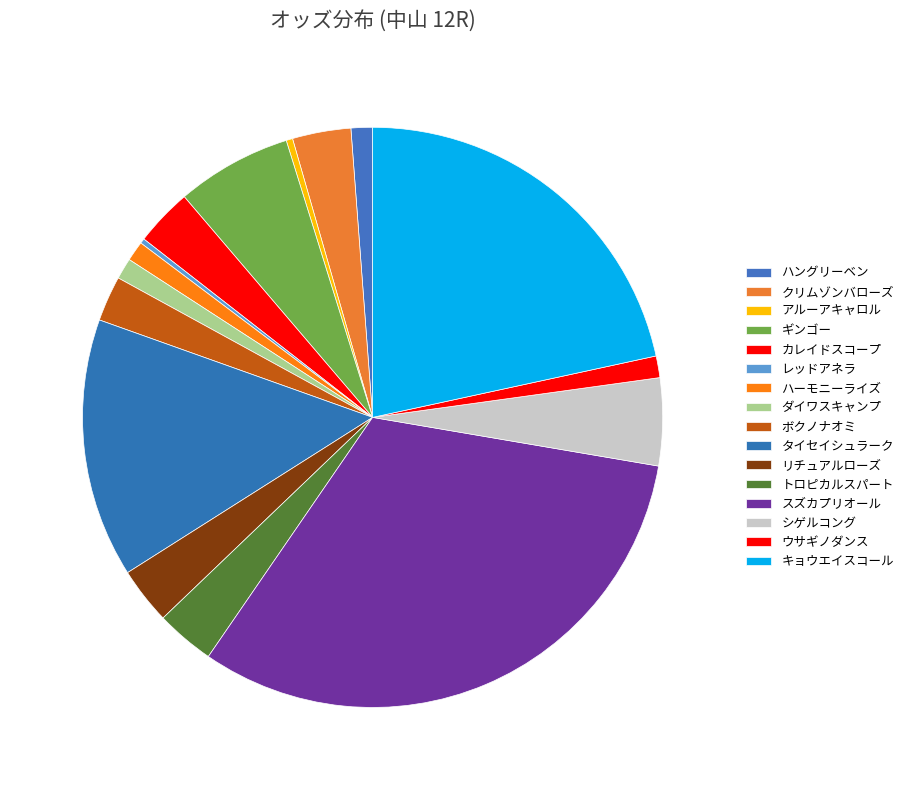

To the nearest percent, what is the combined percentage of レッドアネラ and ウサギノダンス?

1%